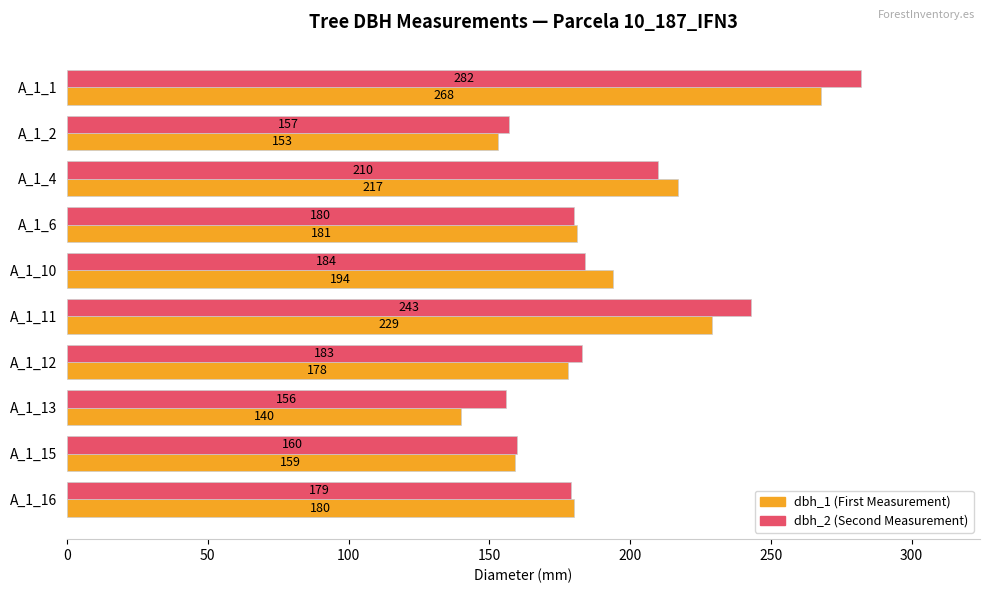

Which label corresponds to the smallest value in the chart?

A_1_13